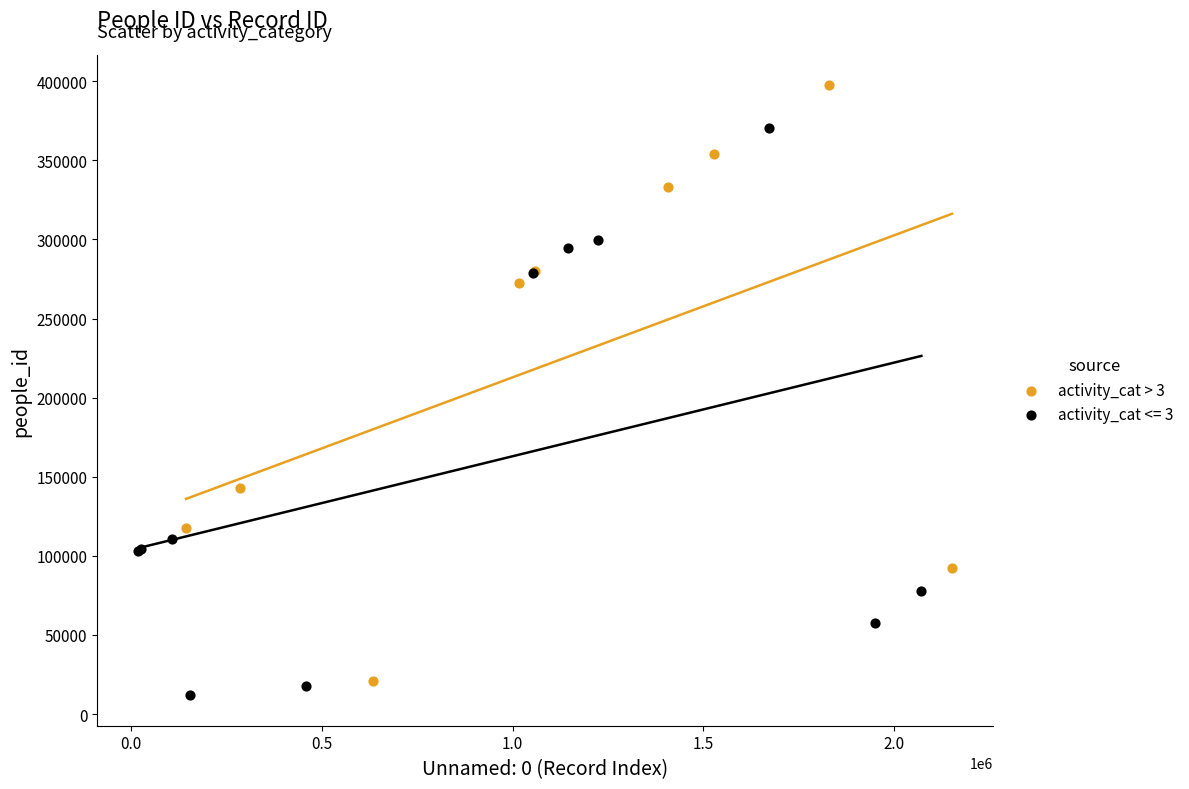

Which series reaches the maximum Y coordinate?

activity_cat > 3